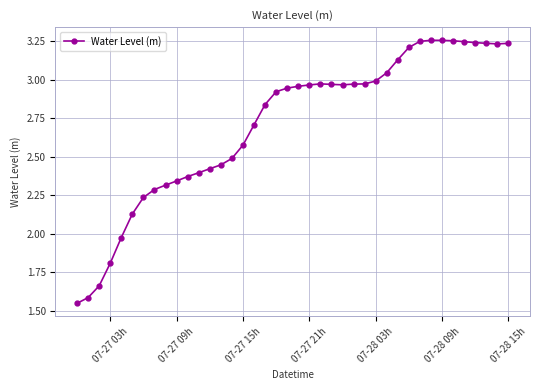

What is the sum of all values?

108.4